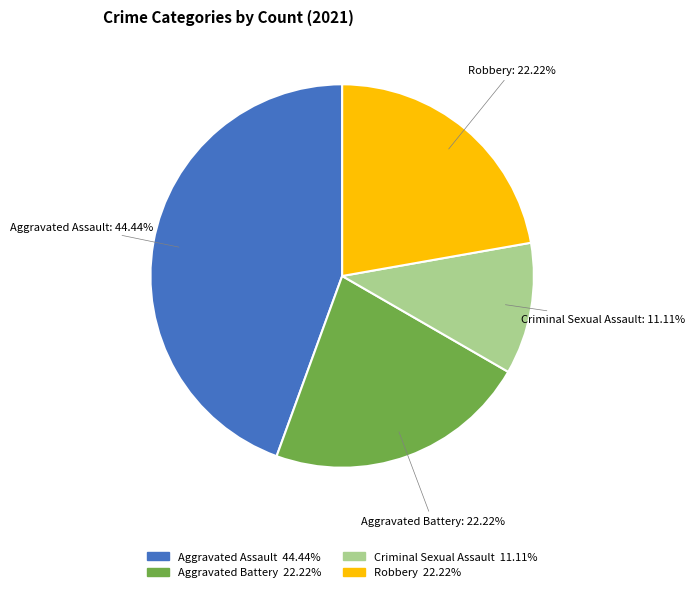

Which category has the smallest portion of the pie?

Criminal Sexual Assault